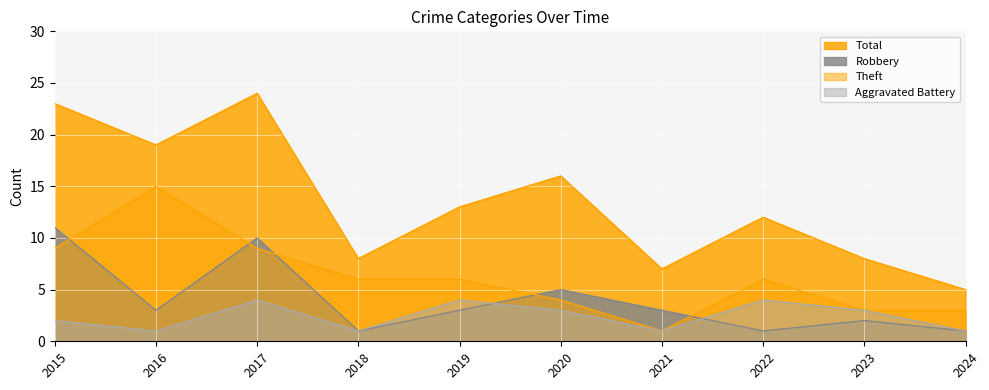

What is the average value of the Total series?

14